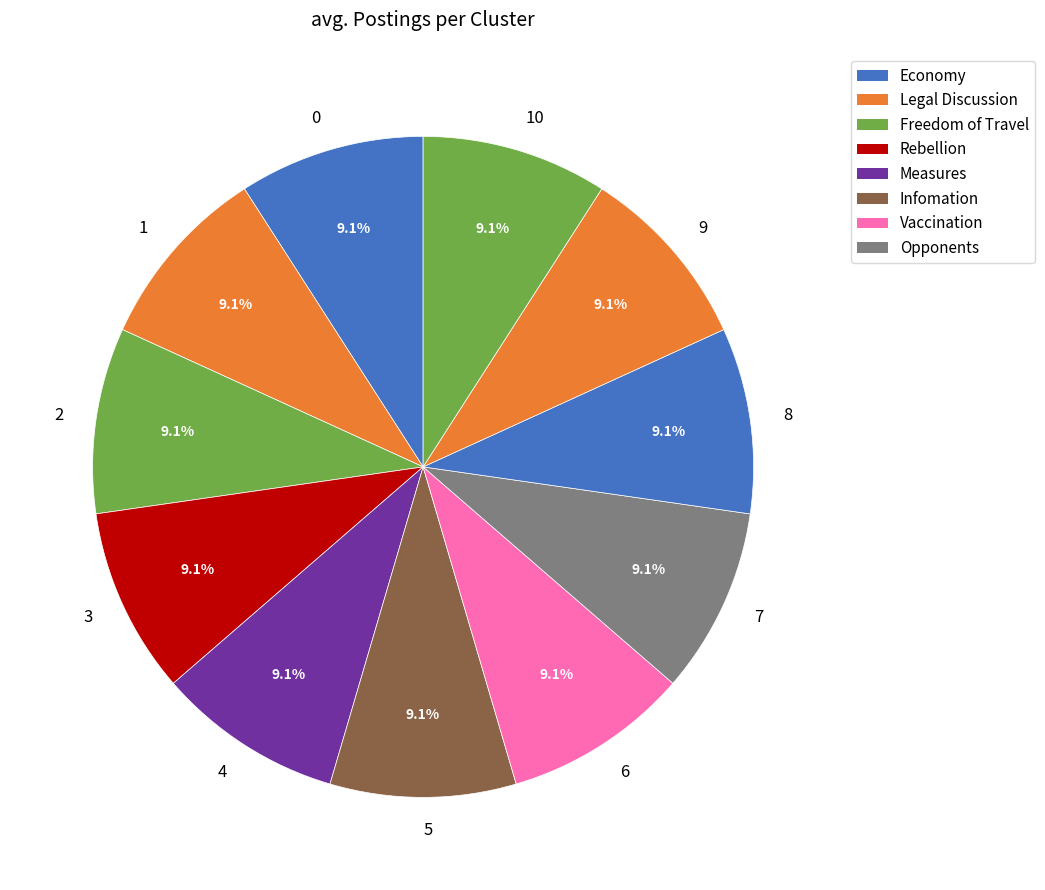

What percentage is the 3 slice, to the nearest percent?

9%